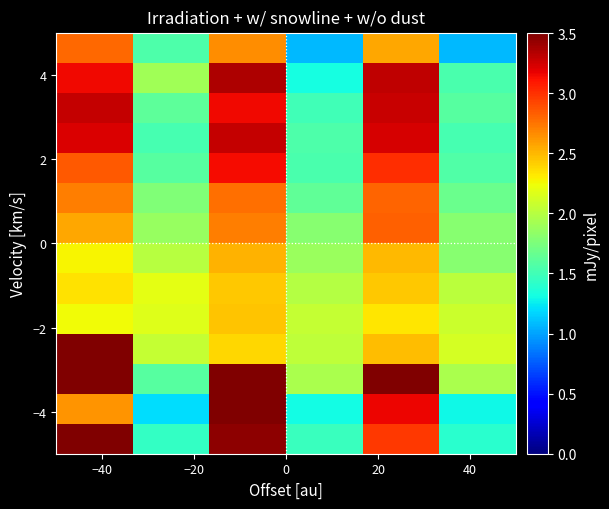

What is the smallest value displayed?

1.1